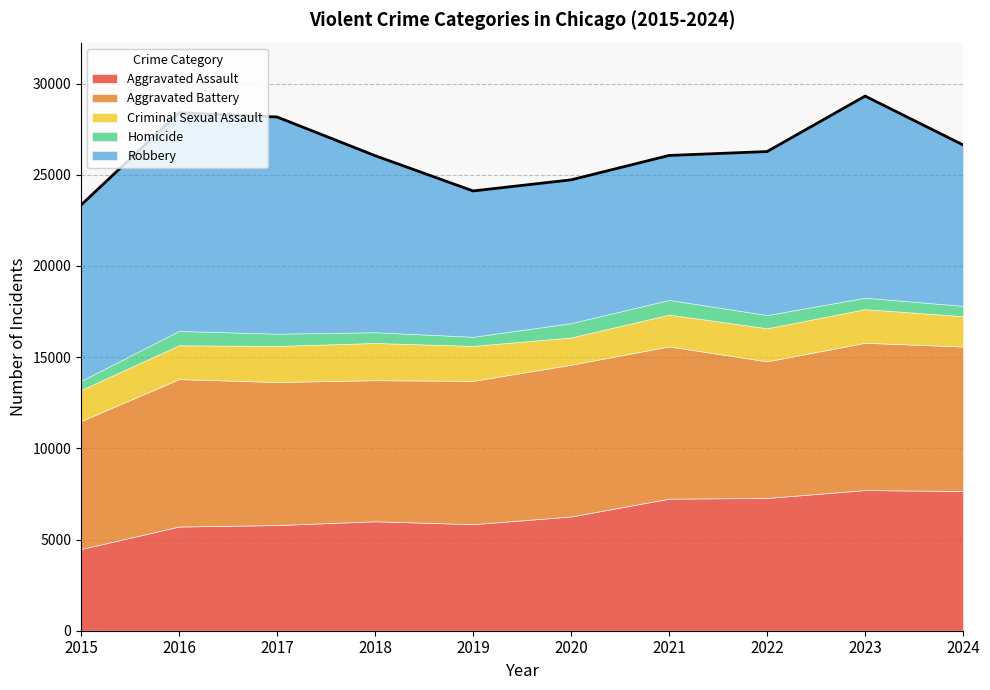

True or false: Criminal Sexual Assault and Robbery intersect in this chart.

False